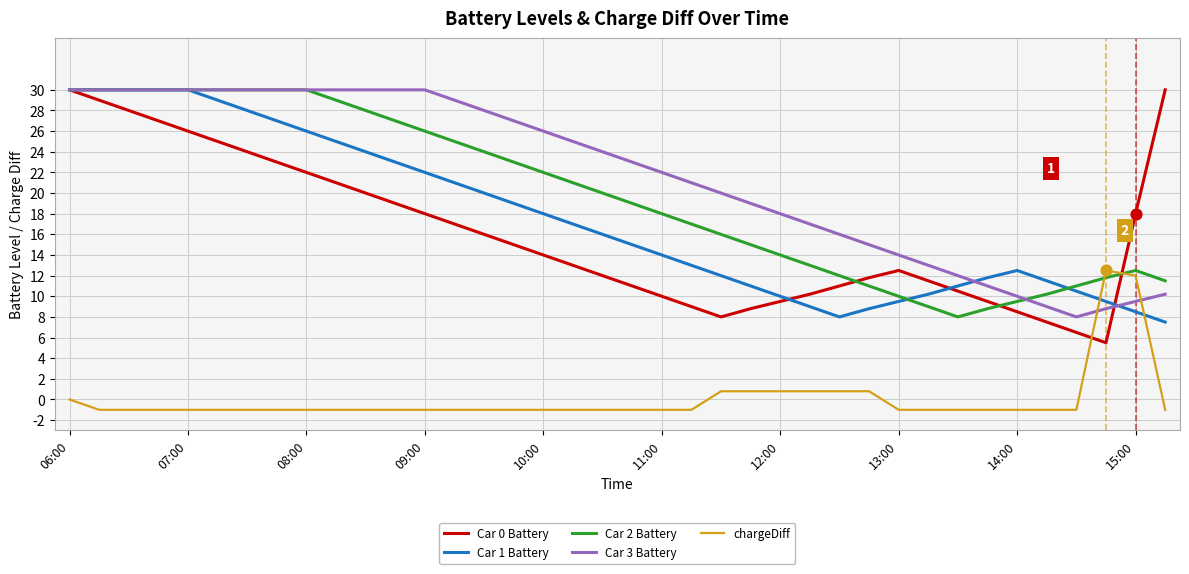

Which series has the largest total across all categories?

Car 3 Battery